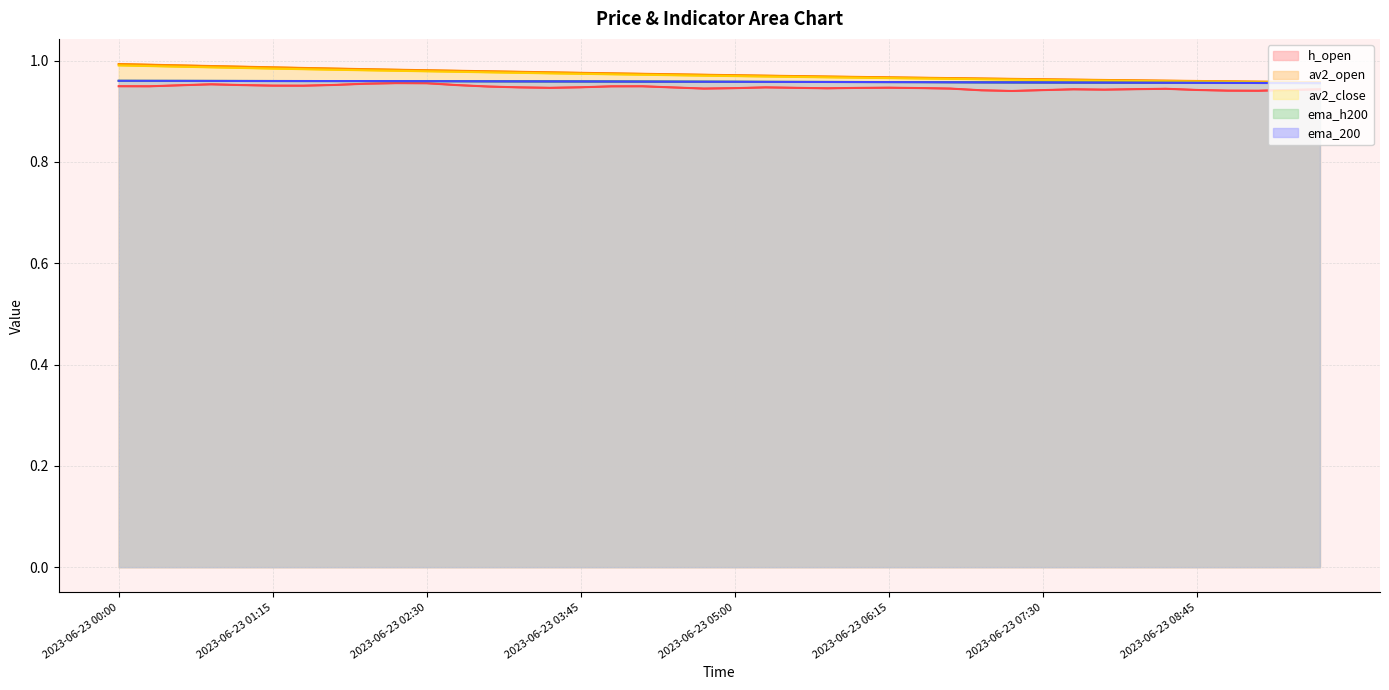

True or false: av2_close and ema_200 intersect in this chart.

False